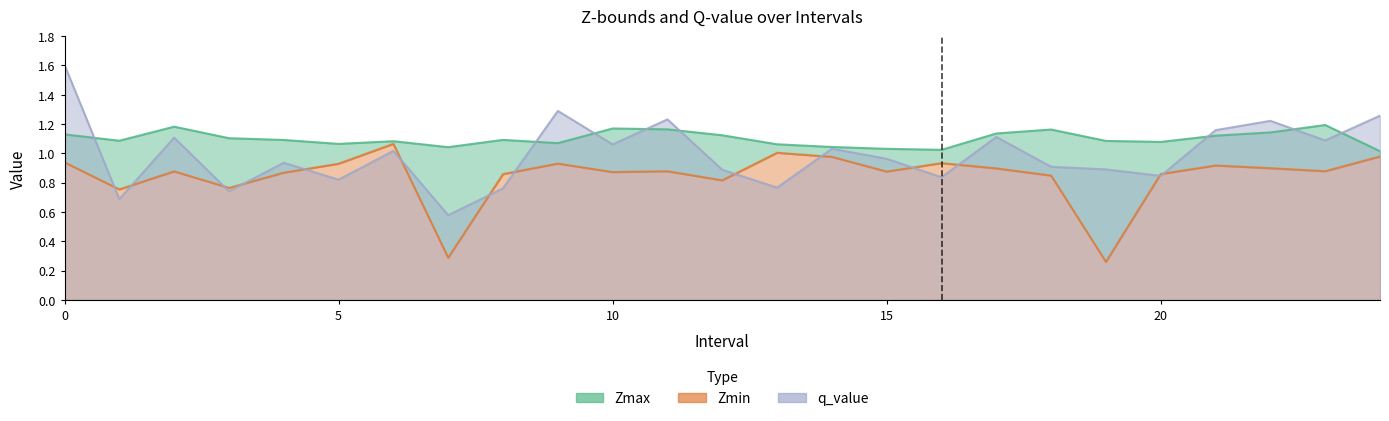

List the series in order of their peak value, highest first.

q_value, Zmax, Zmin